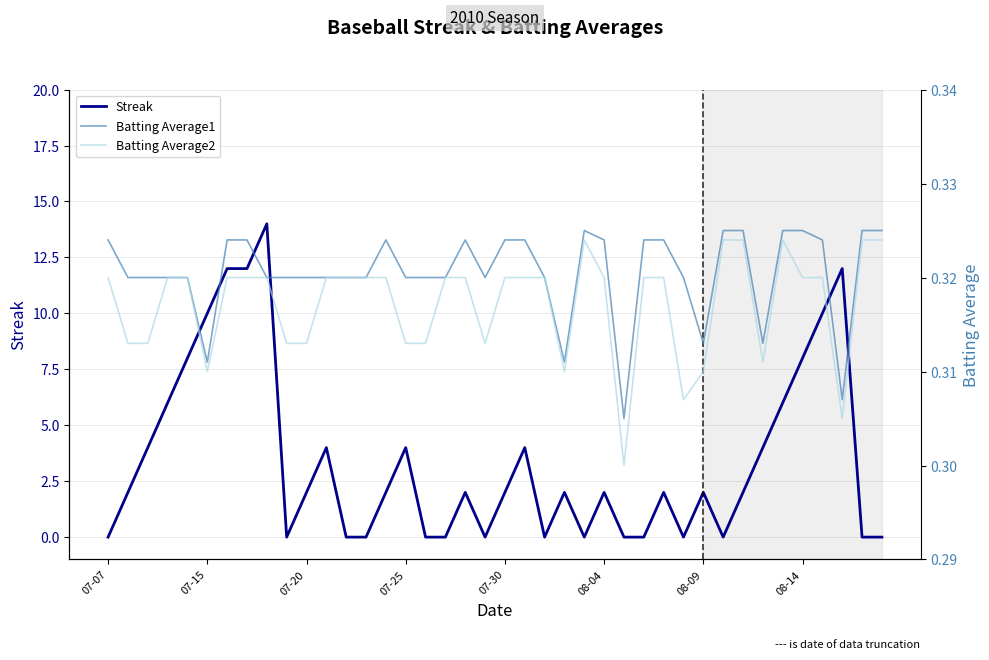

The value of Streak at 07-07 is 0. True or false?

True